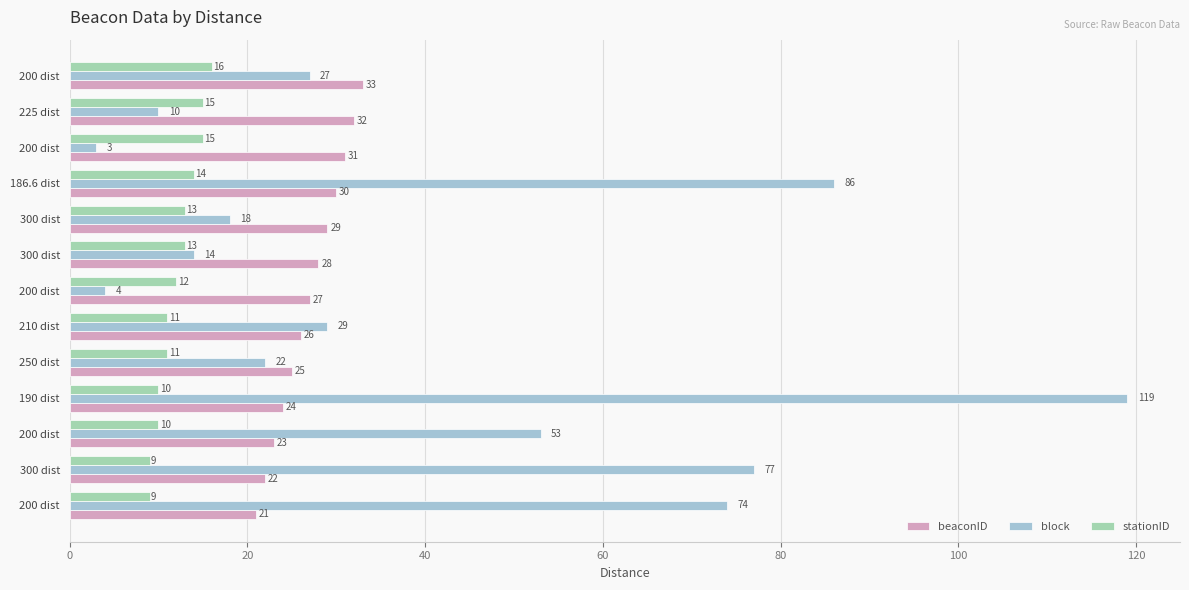

What are all the series names shown in the legend?

beaconID, block, stationID